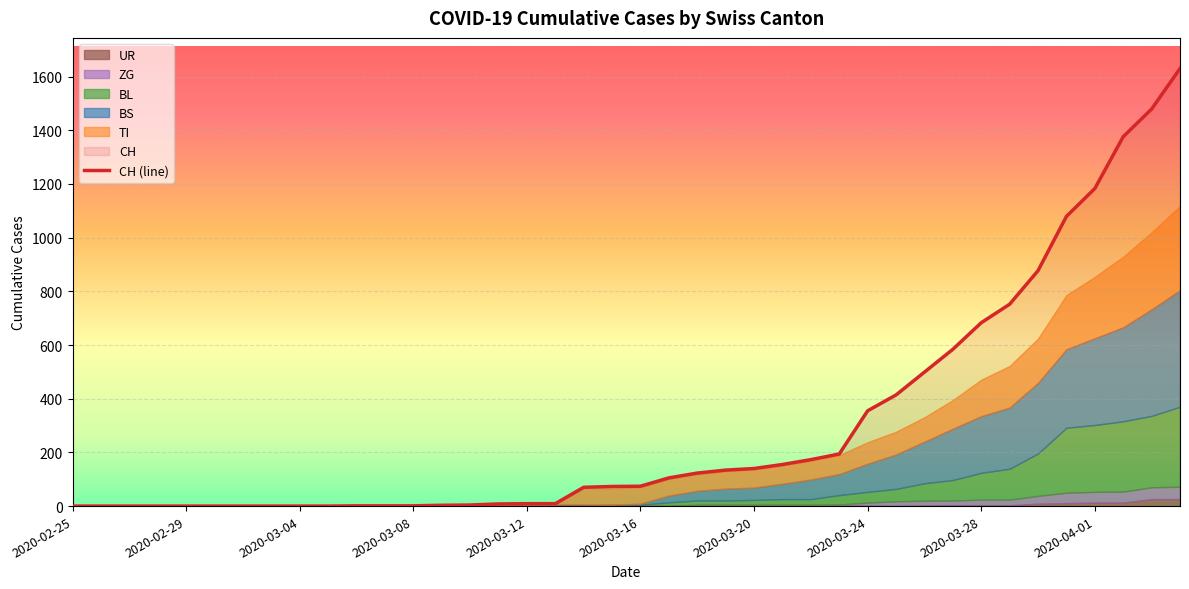

What is the change in value from 29 to 33?

+338